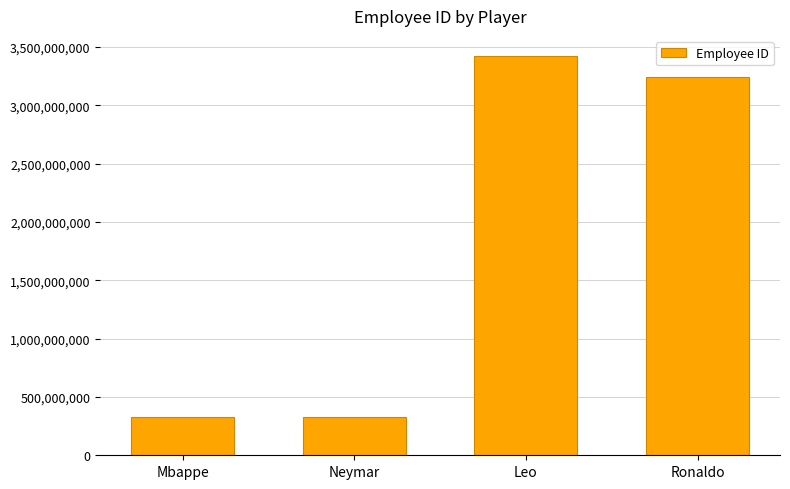

Where does the data first go above 3239232322?

Leo